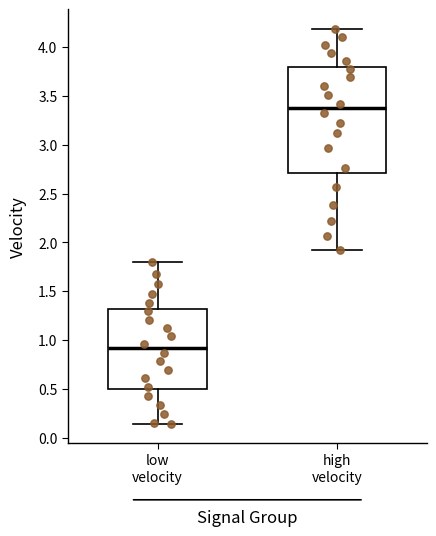

Reading left to right, transcribe this box plot: for each box, give where its median line is, the range the box spans, and where its two whiskers end, as read against the y-axis. The values are not printed on the chart, so give them approximately, as read against the axis.

low velocity: median 0.90, box 0.50 to 1.30, whiskers 0.15 to 1.80
high velocity: median 3.35, box 2.70 to 3.80, whiskers 1.90 to 4.20